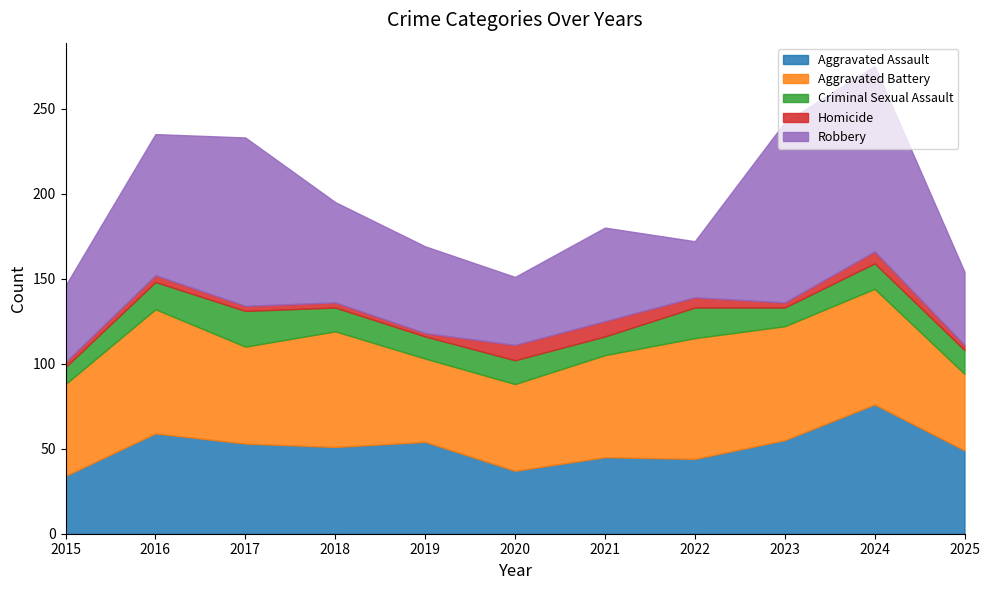

At how many categories does at least one series exceed 102?

2